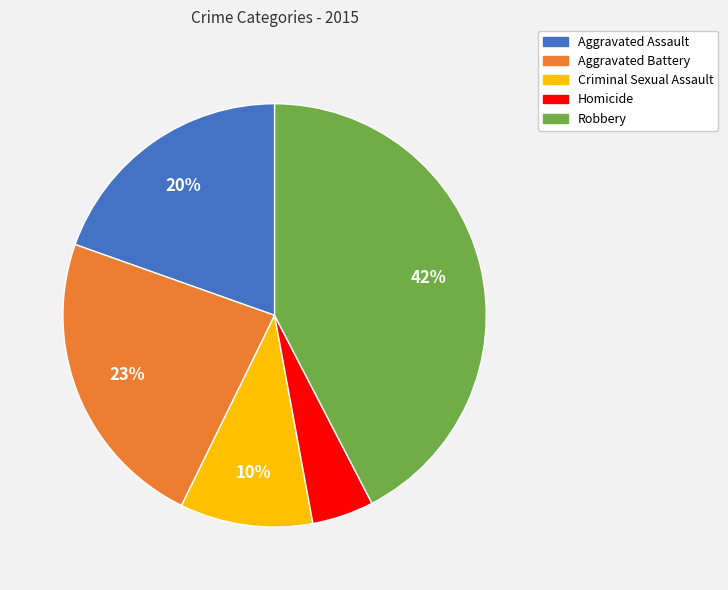

What is the largest slice in the pie chart?

Robbery